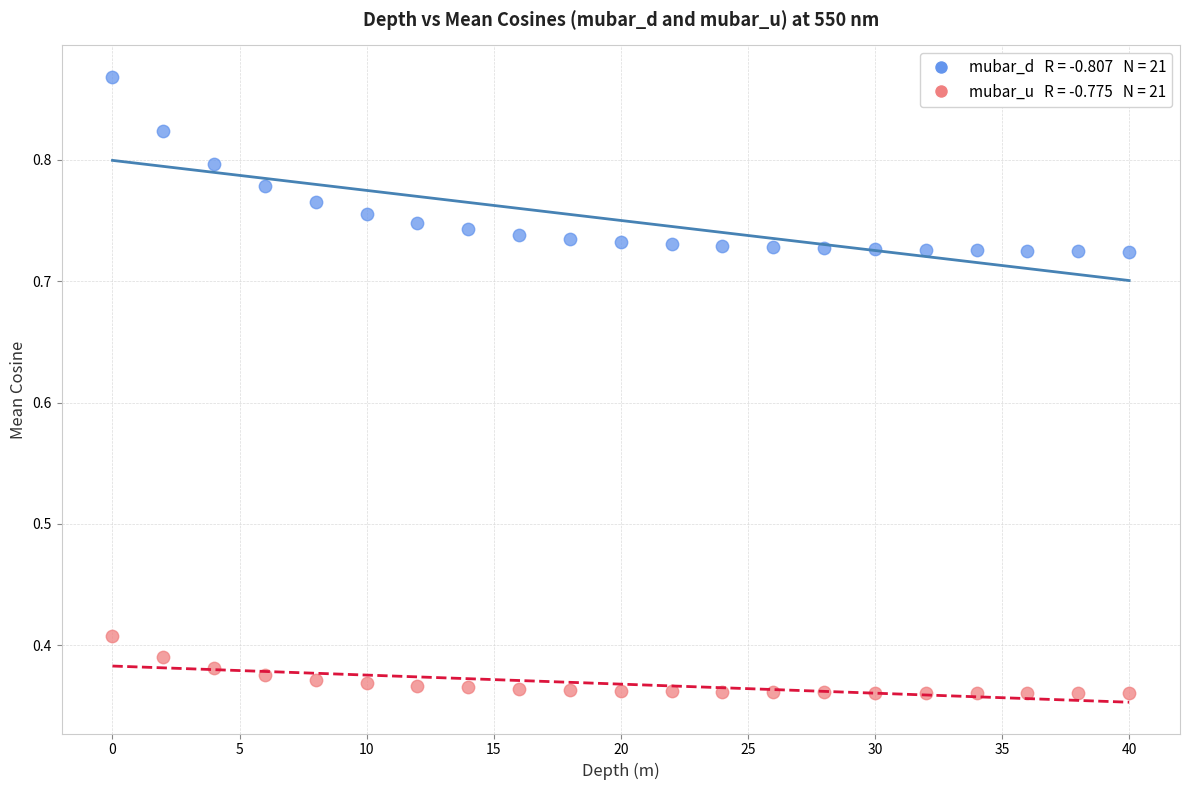

Across all data points, what is the range of X values (max minus min)?

40.0